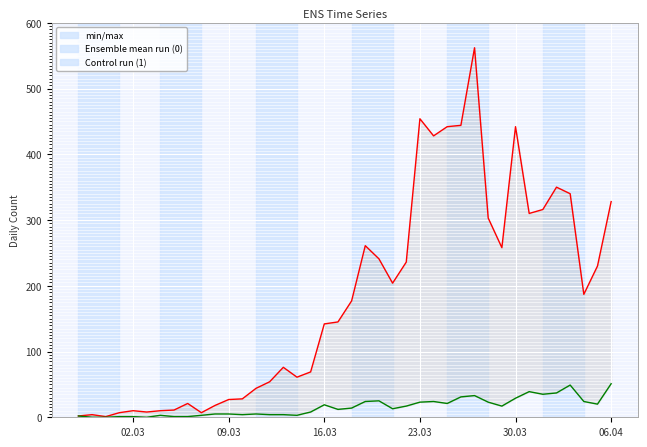

How many interior local peaks does the 1 series have?

8